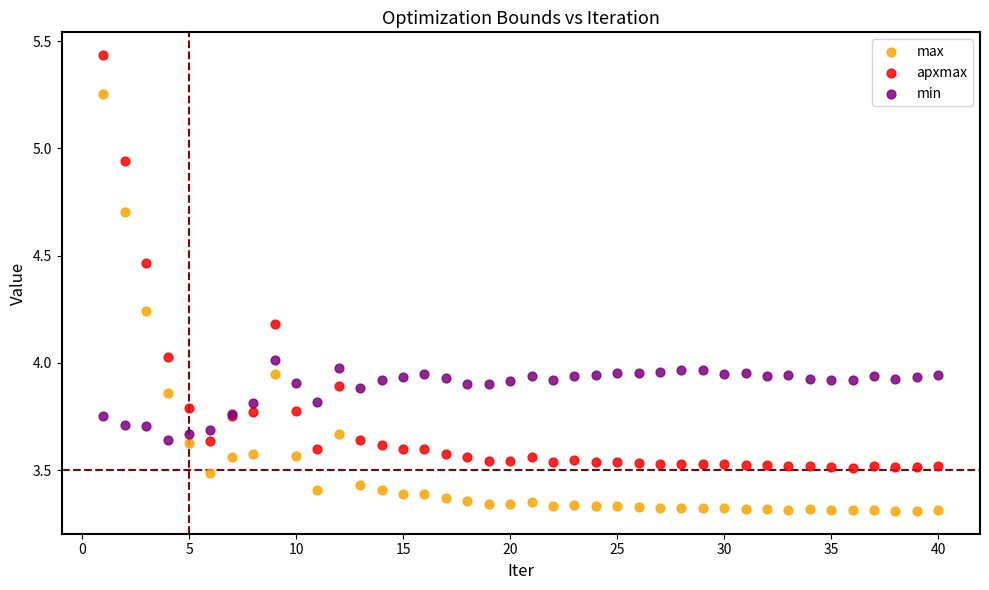

Which series contains the highest Y value?

apxmax